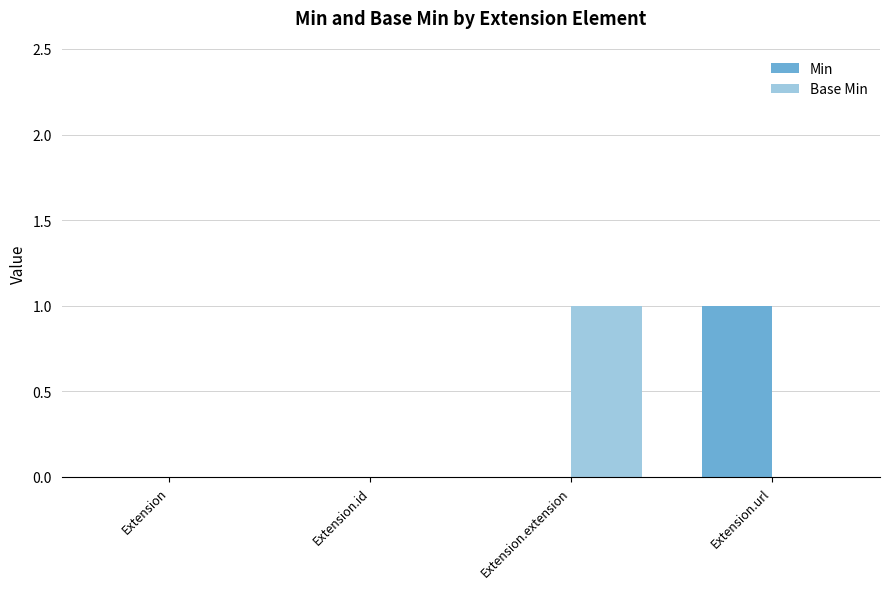

Is the value of Base Min at Extension.extension greater than the value of Min at Extension?

Yes